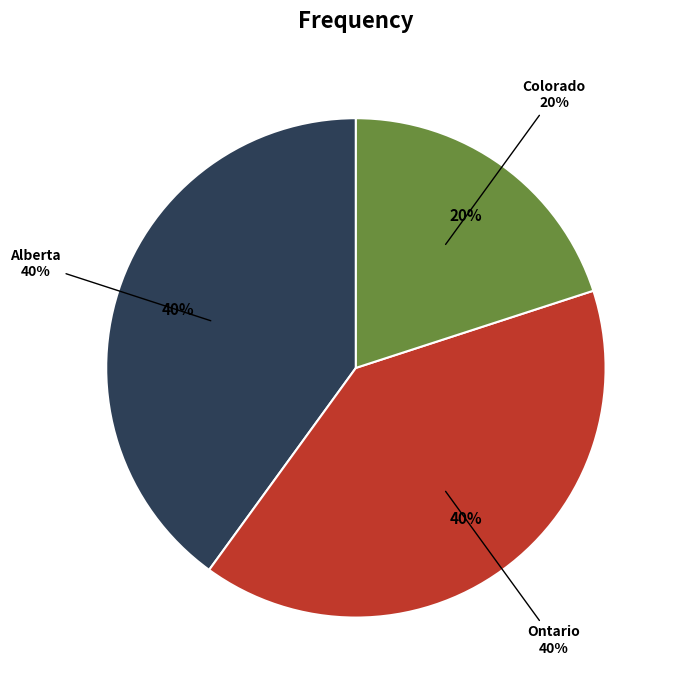

What is the change in value from Alberta to Colorado?

-1